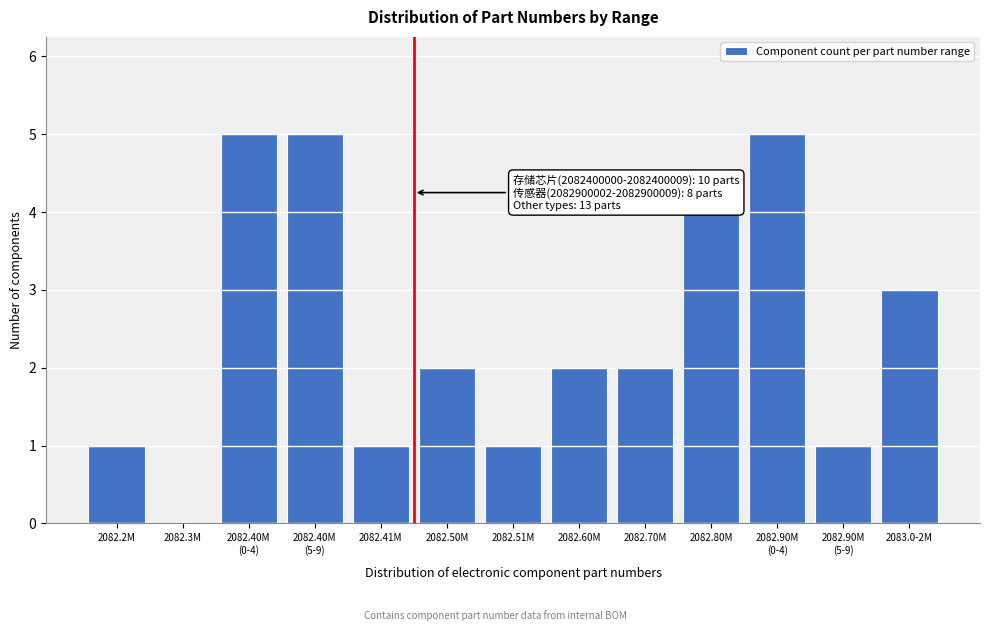

What is the sum of all values?

32